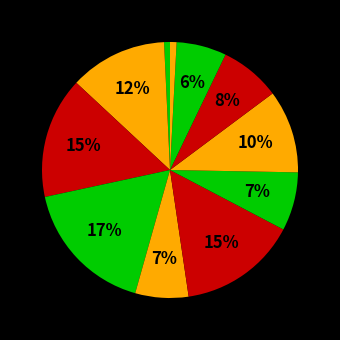

Count the number of slices in the pie.

11